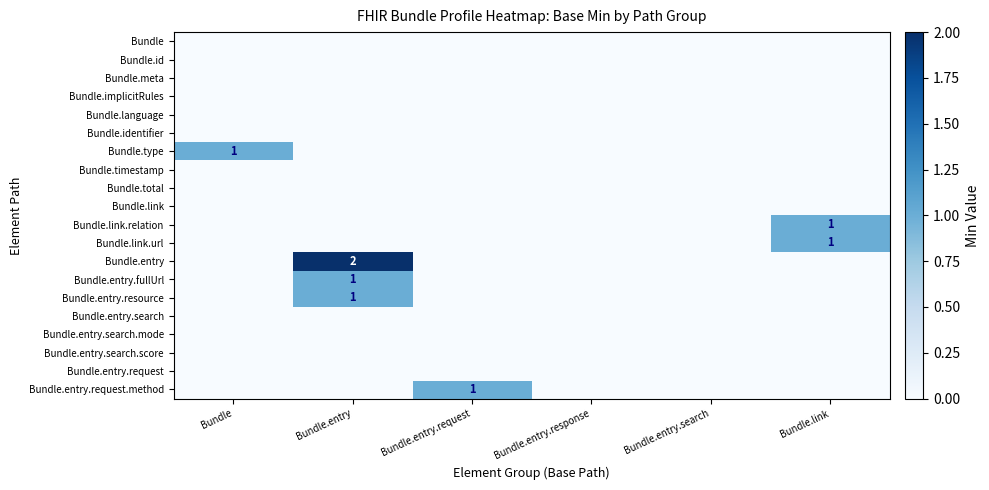

Which series has the largest total across all categories?

Bundle.entry